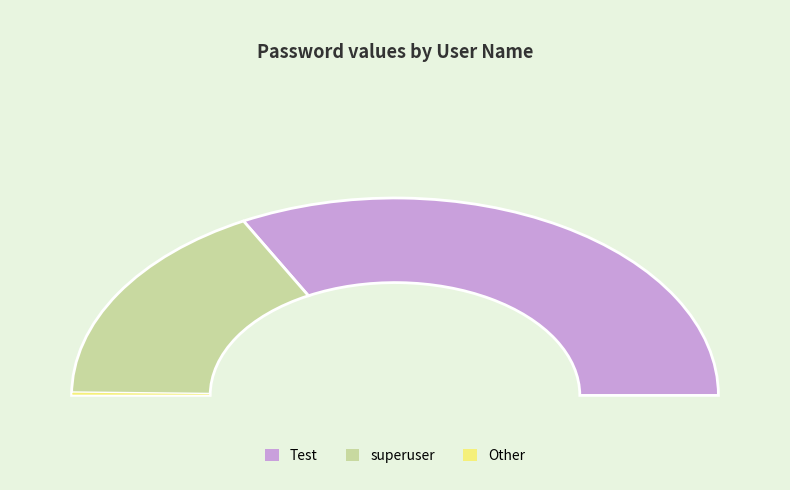

The superuser slice represents 25% of the pie. True or false?

False